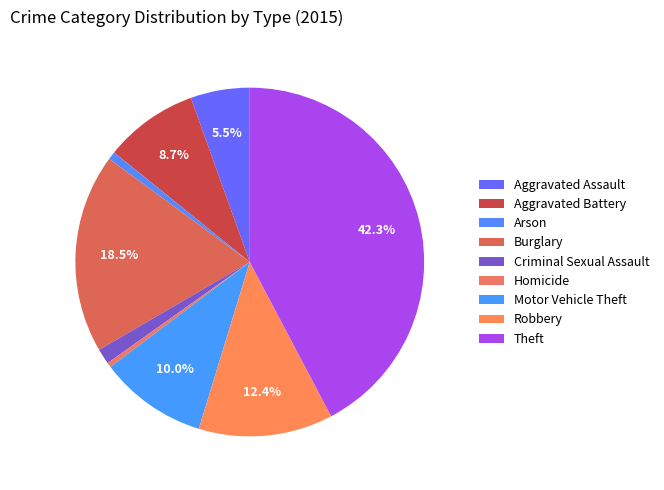

What is the ratio of the value at Homicide to the value at Criminal Sexual Assault?

0.3